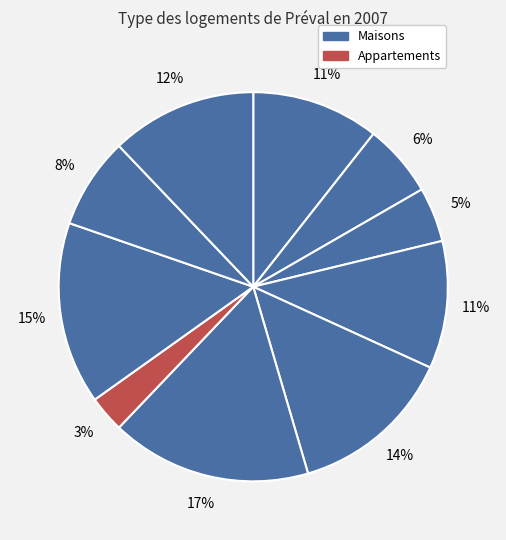

Which slice is the largest?

17